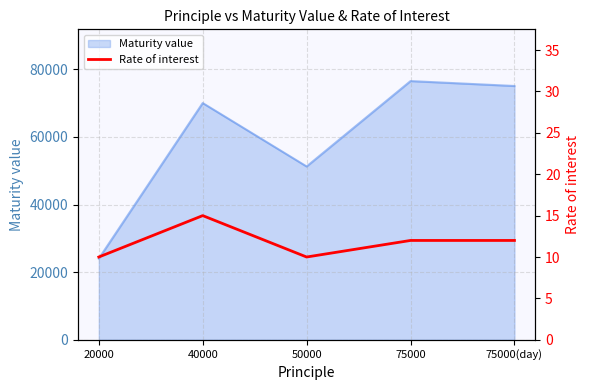

Where is the data nearest to the value 12?

75000